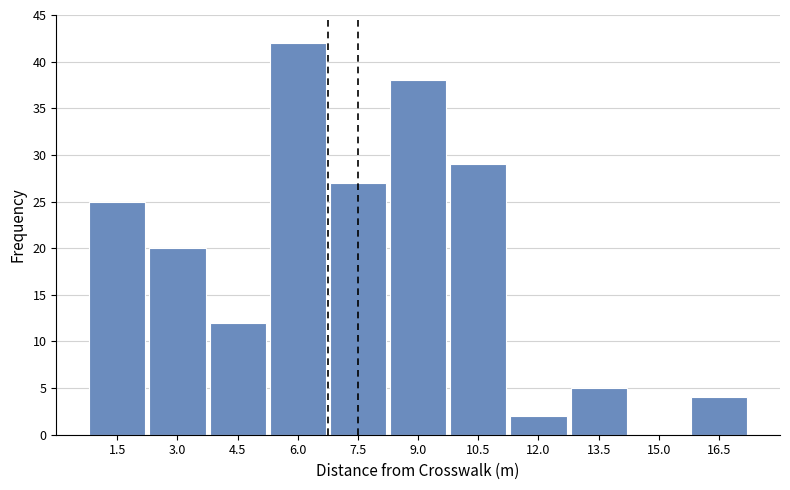

Reading right to left, transcribe all the data shown in this chart.

16.5=4	15.0=0	13.5=5	12.0=2	10.5=29	9.0=38	7.5=27	6.0=42	4.5=12	3.0=20	1.5=25